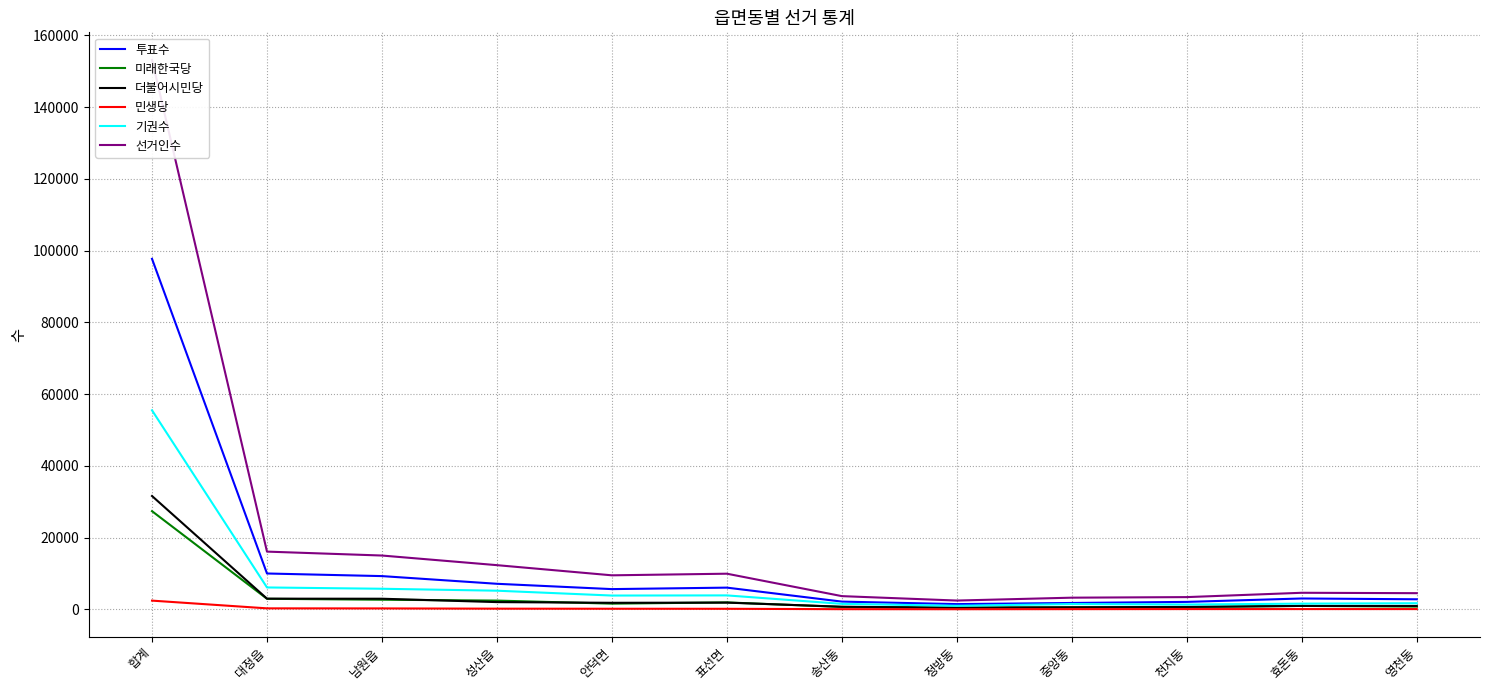

How many data points in 더불어시민당 are less than 1821?

6